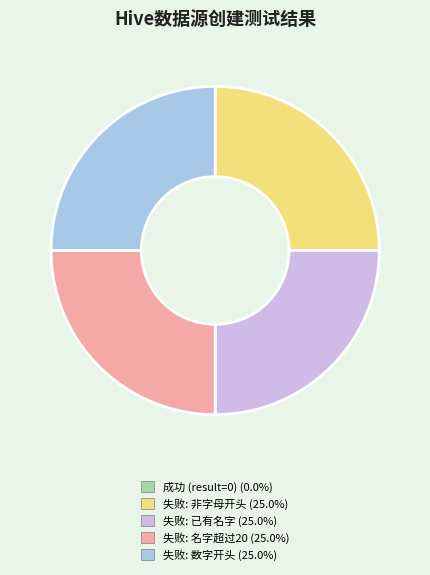

Does any single category account for the majority?

No